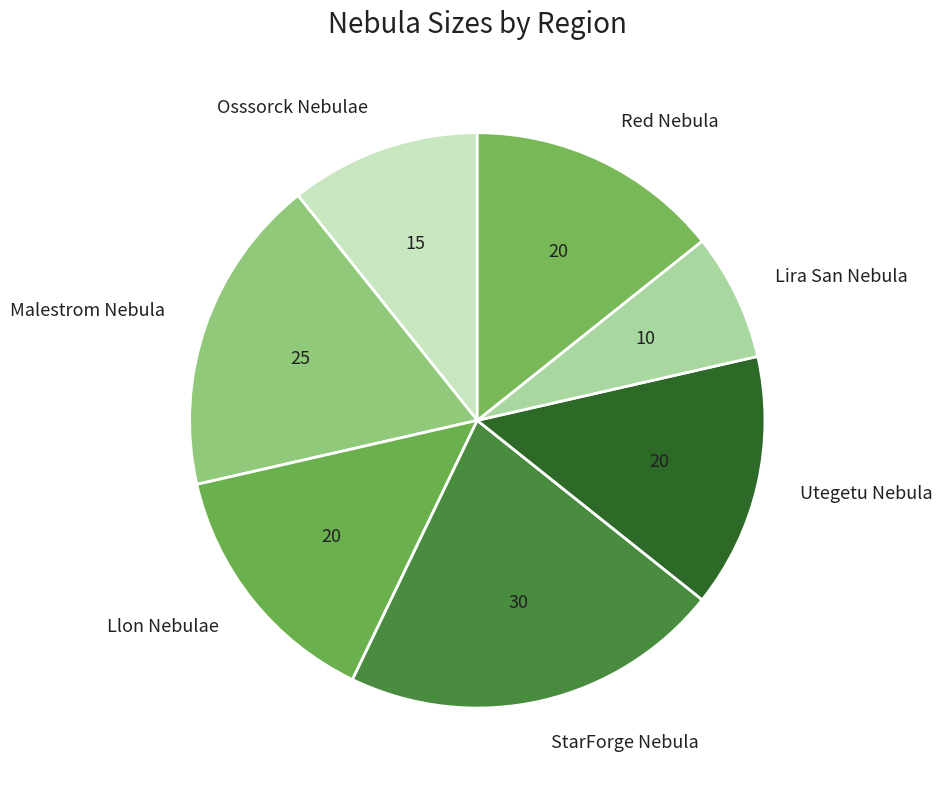

Which has a higher value, Osssorck Nebulae or StarForge Nebula?

StarForge Nebula